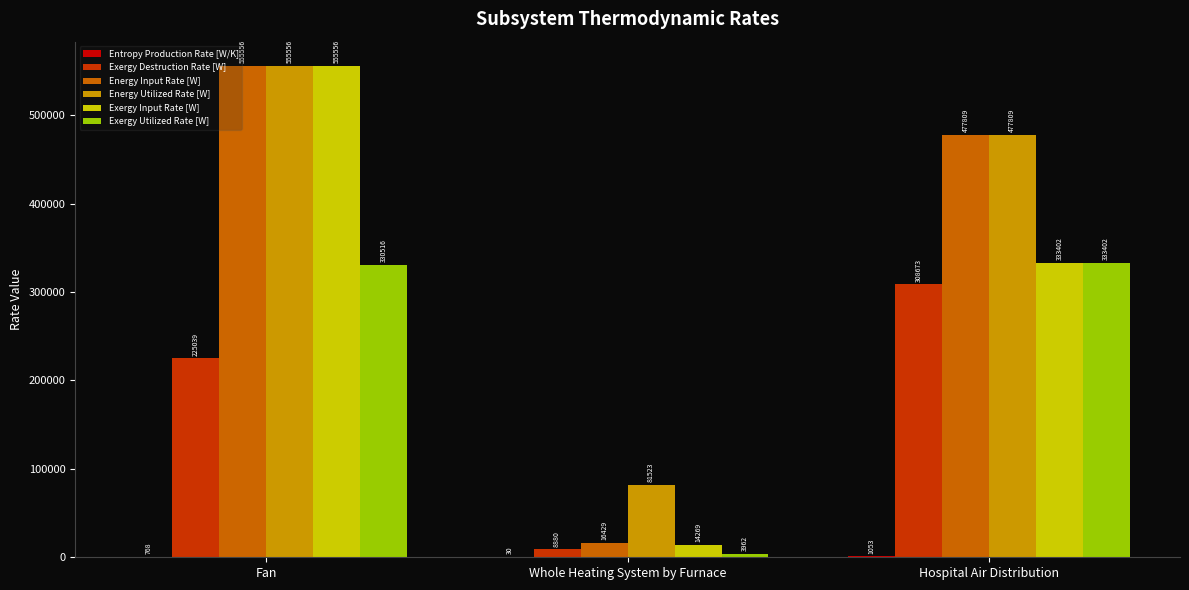

Which series changed the most between Fan and Whole Heating System by Furnace?

Exergy Input Rate [W]